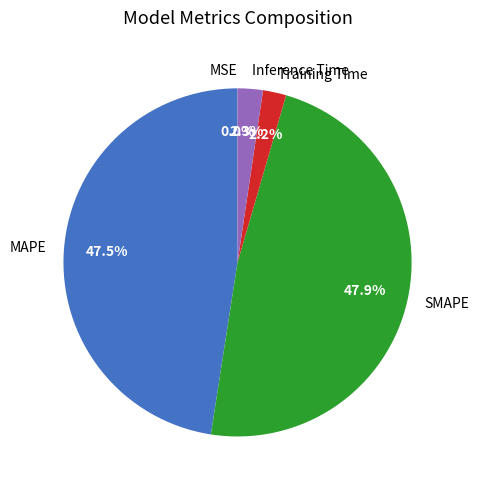

What is the ratio of the value at SMAPE to the value at MAPE?

1.0